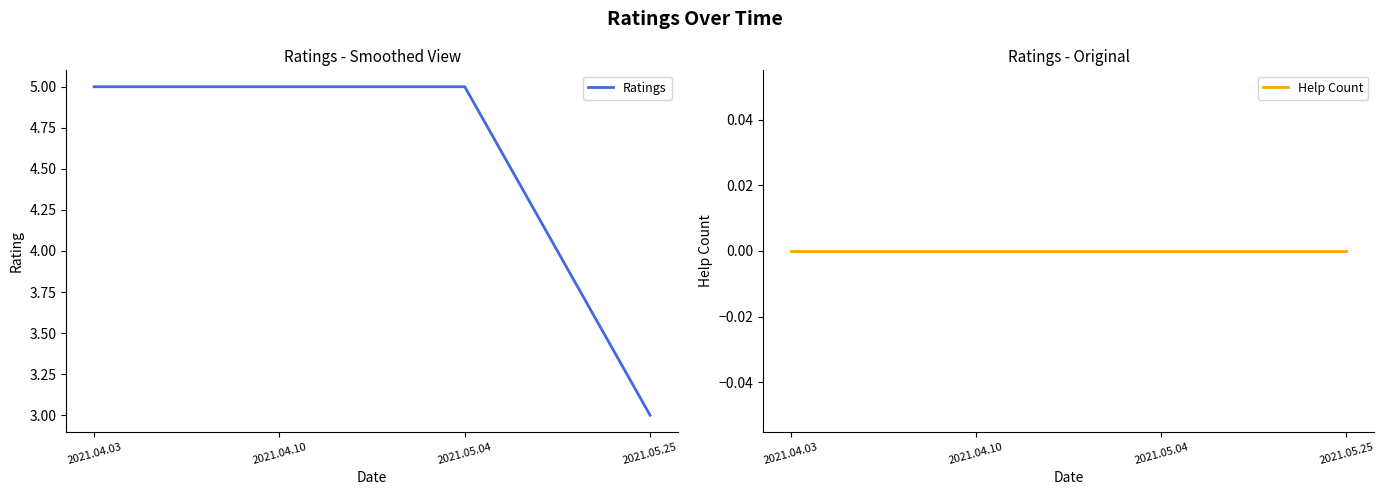

At 2021.04.03, list the series in order from largest to smallest.

Ratings, Help Count